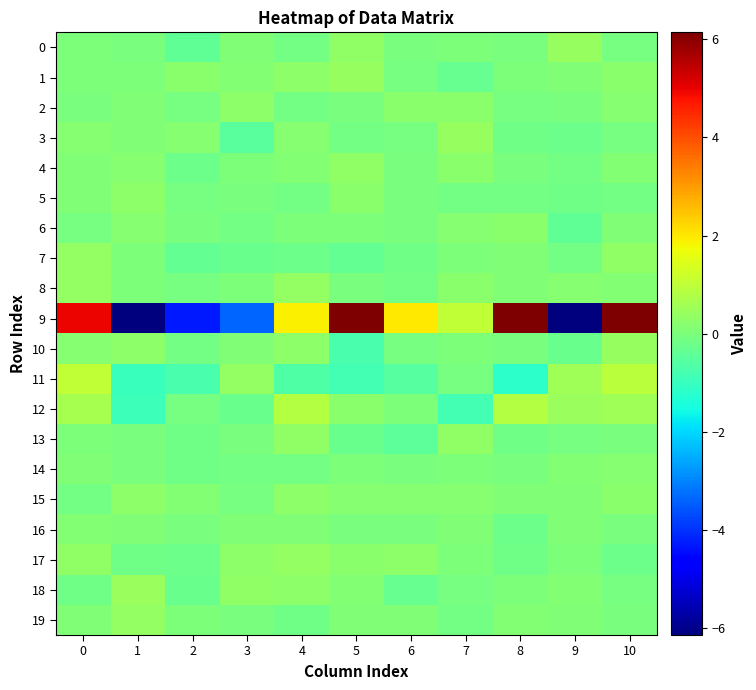

Which series has the widest spread of values?

9